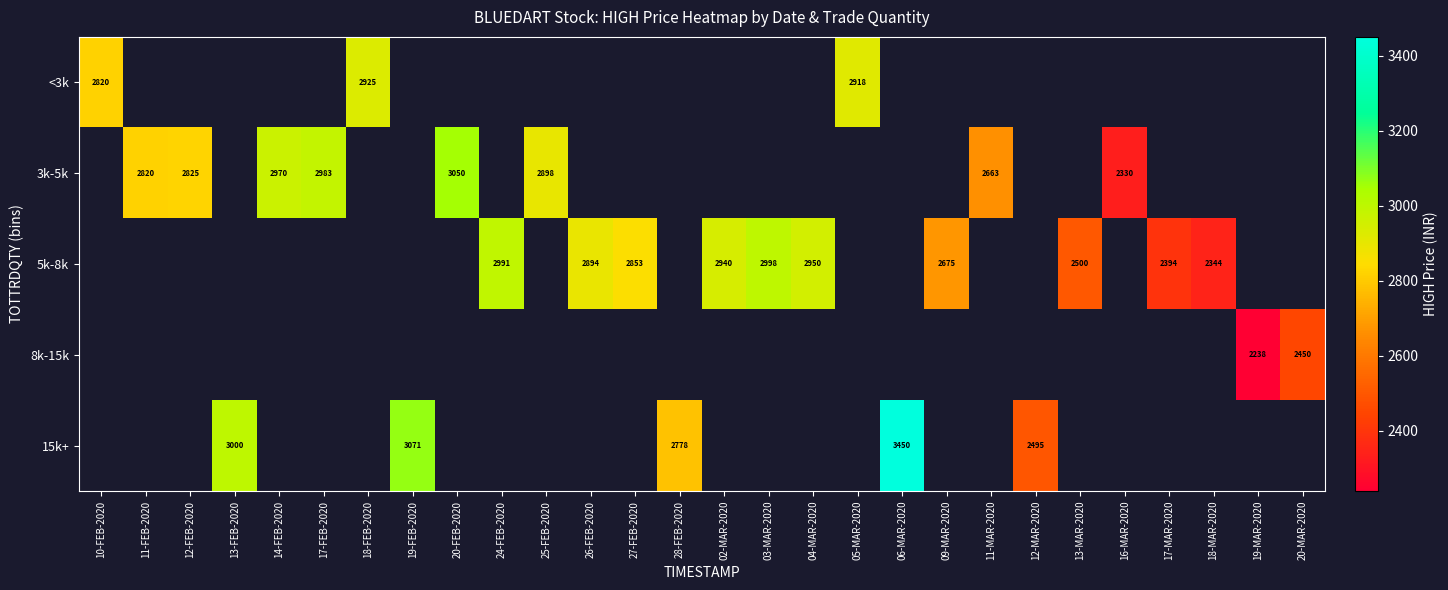

The 5k-8k series shows 695 at 24-FEB-2020. True or false?

False